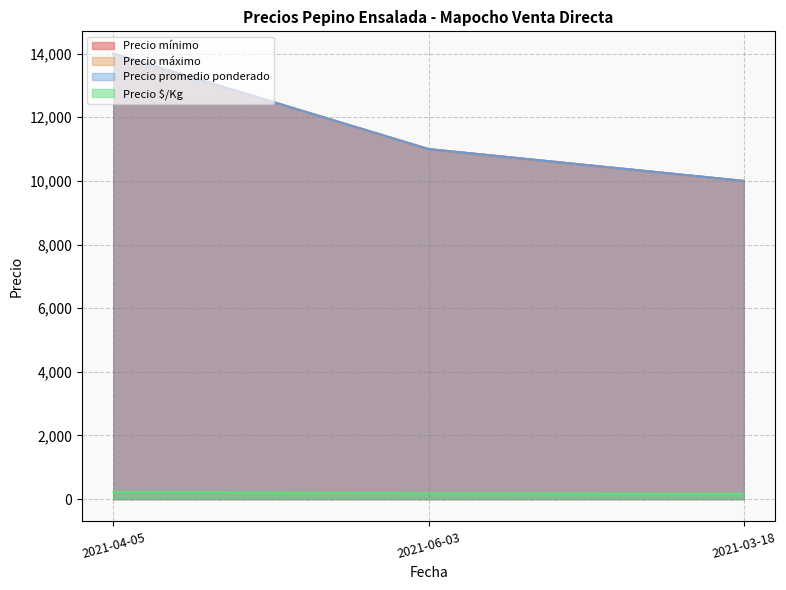

Does the chart have visible grid lines?

Yes